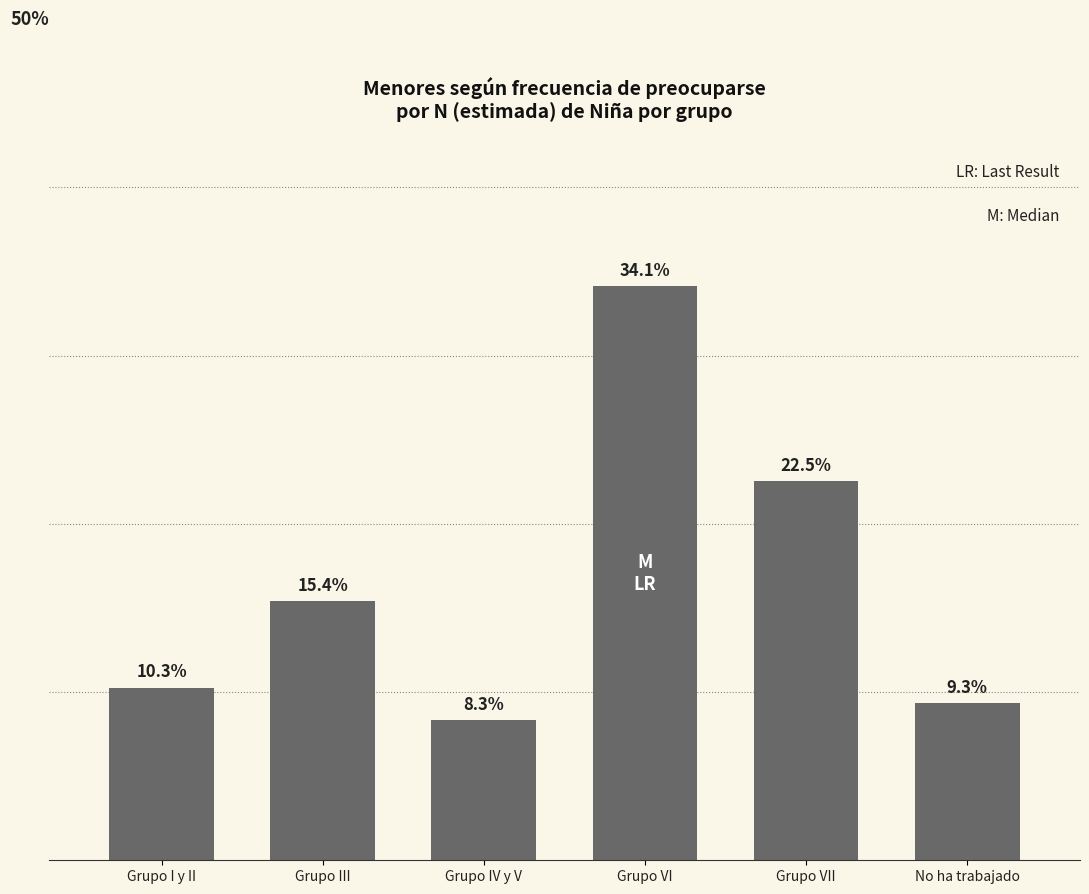

Which has a higher value, Grupo III or Grupo VII?

Grupo VII